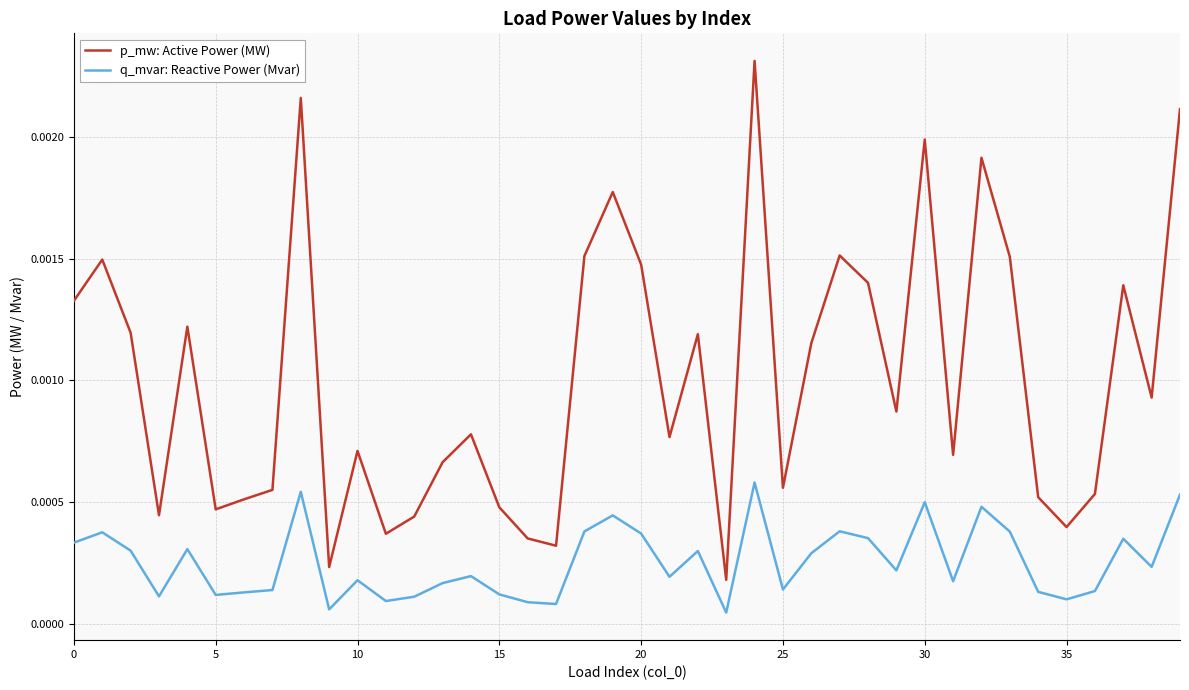

List the series in order of their peak value, highest first.

p_mw: Active Power (MW), q_mvar: Reactive Power (Mvar)